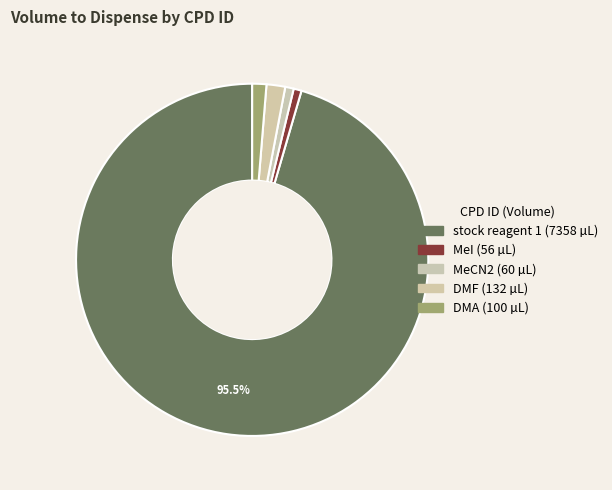

Which category has the smallest portion of the pie?

MeI